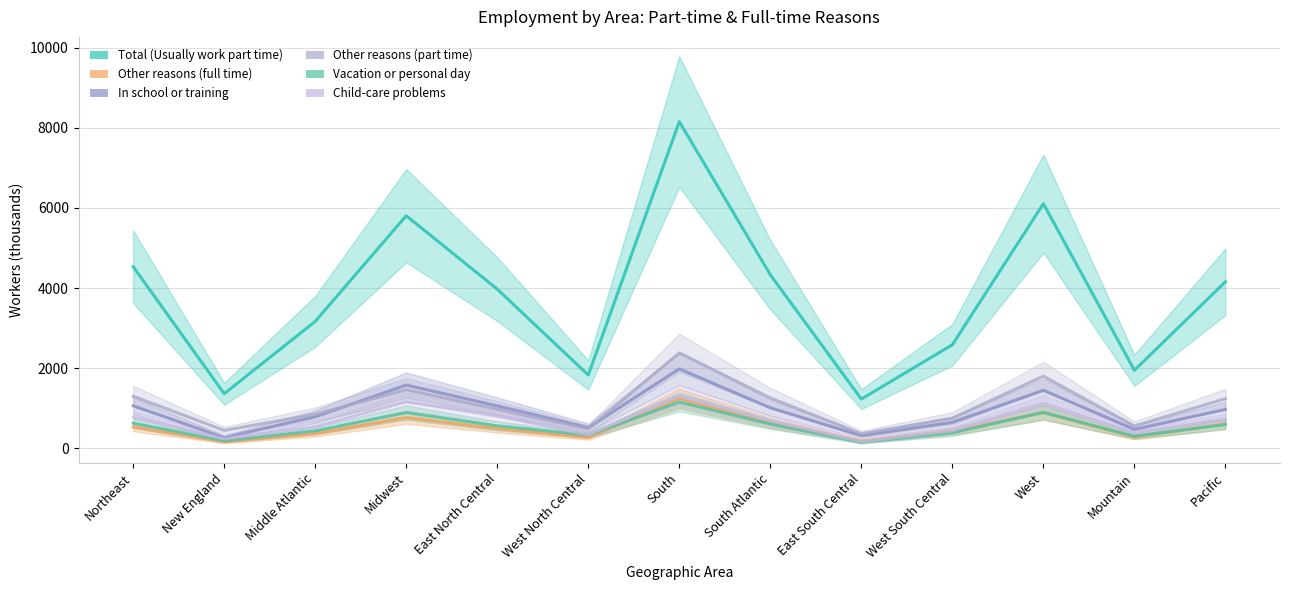

What is the highest value of the In school or training series?

1985